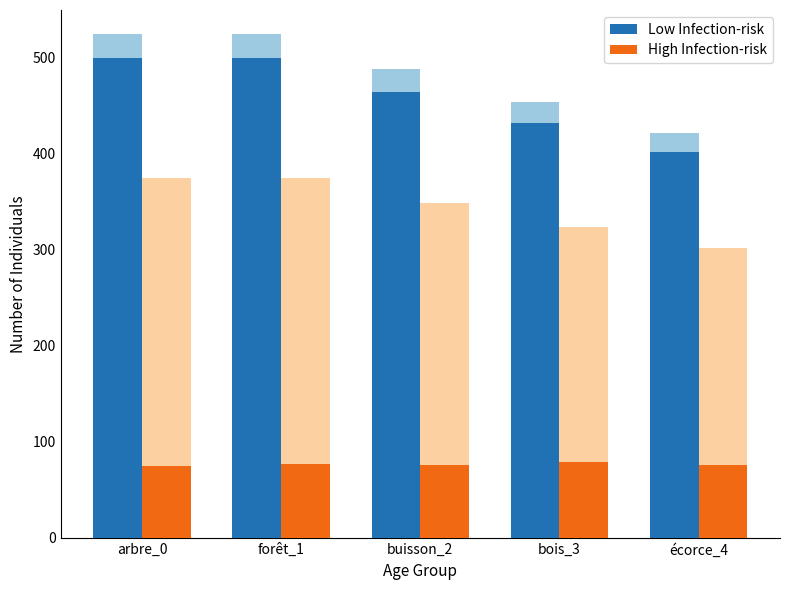

How many bars are there in total?

10